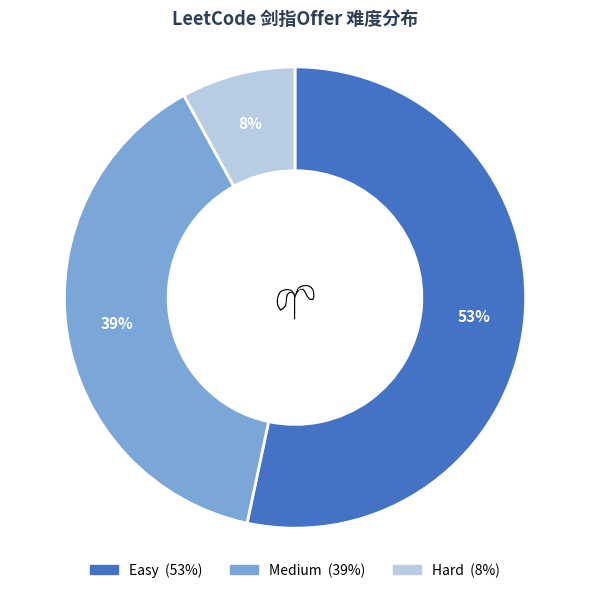

How many slices are in this pie chart?

3